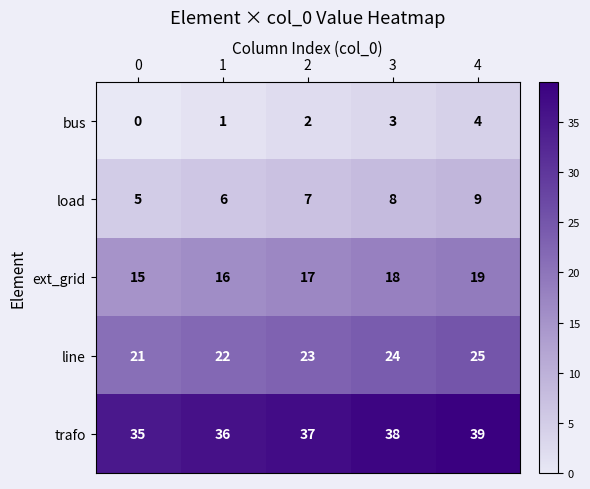

List the labels in order of load value, largest first.

4, 3, 2, 1, 0